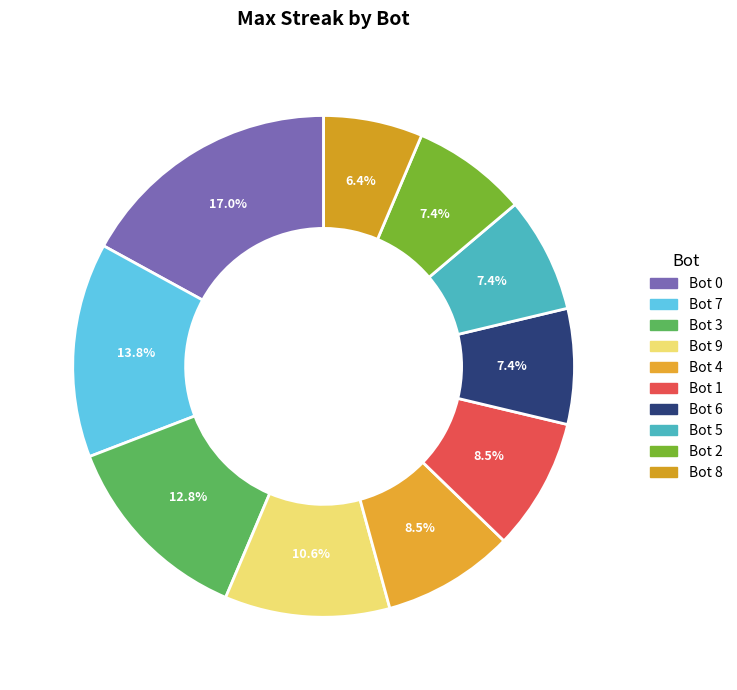

Combined, do Bot 2 and Bot 9 account for over 50%?

No